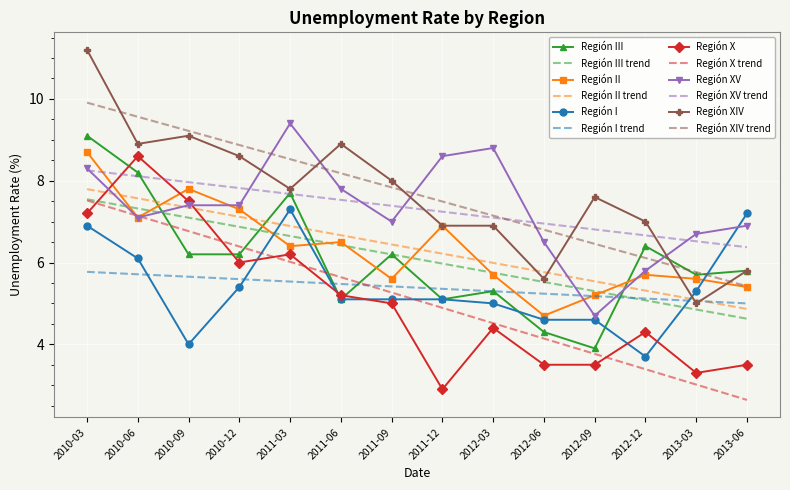

At which category is the sum across all series the highest?

2010-03